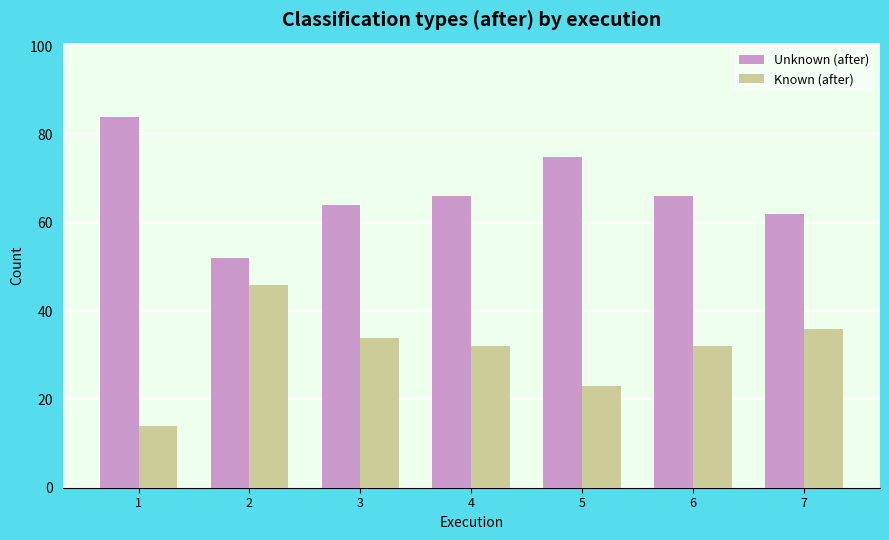

Reading left to right, transcribe all the data shown in this chart.

Unknown (after): 1=84	2=52	3=64	4=66	5=75	6=66	7=62
Known (after): 1=14	2=46	3=34	4=32	5=23	6=32	7=36